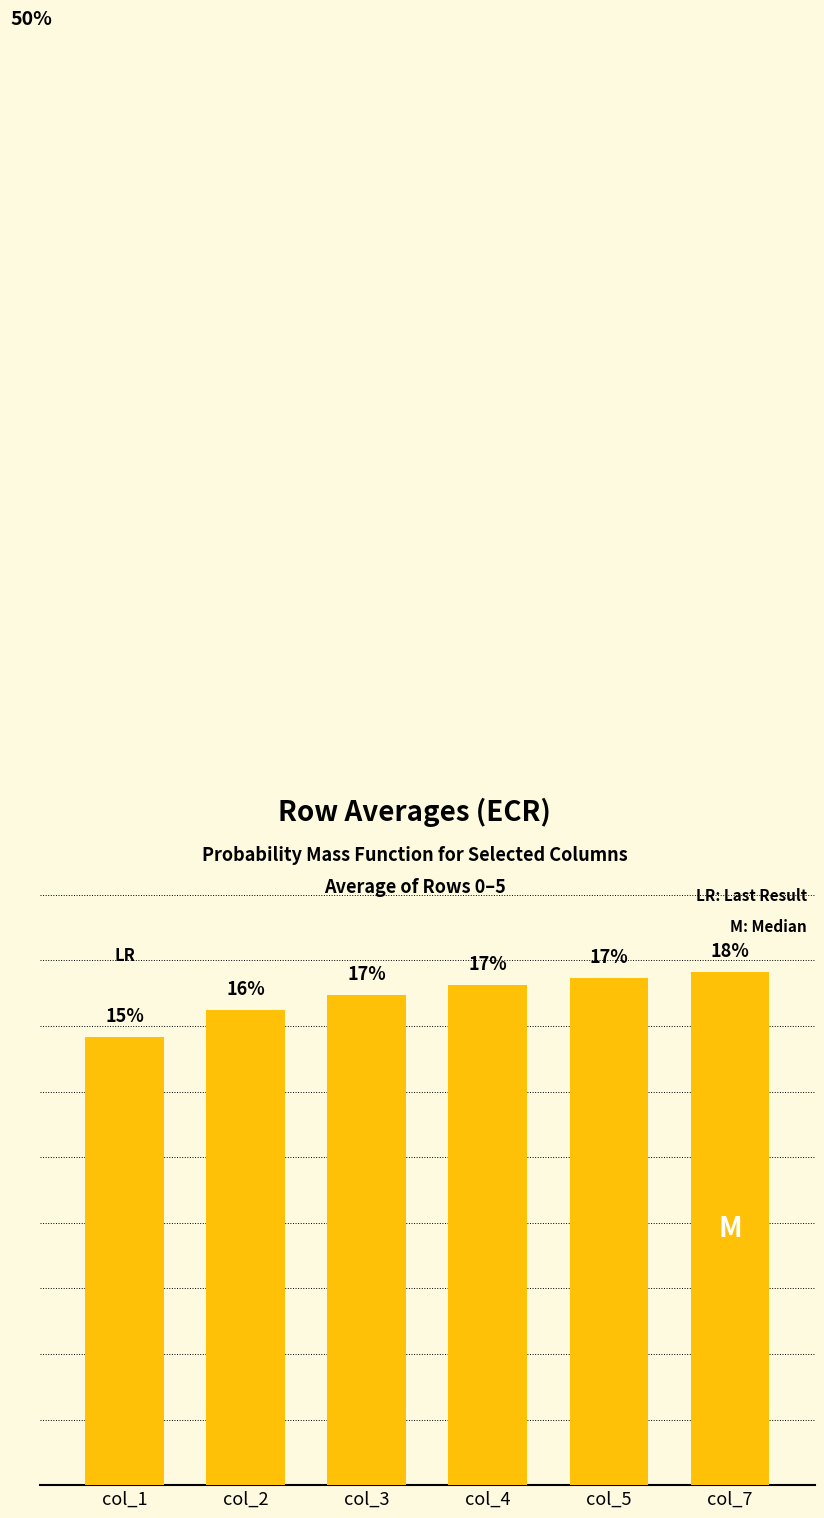

Does the chart contain any negative values?

No